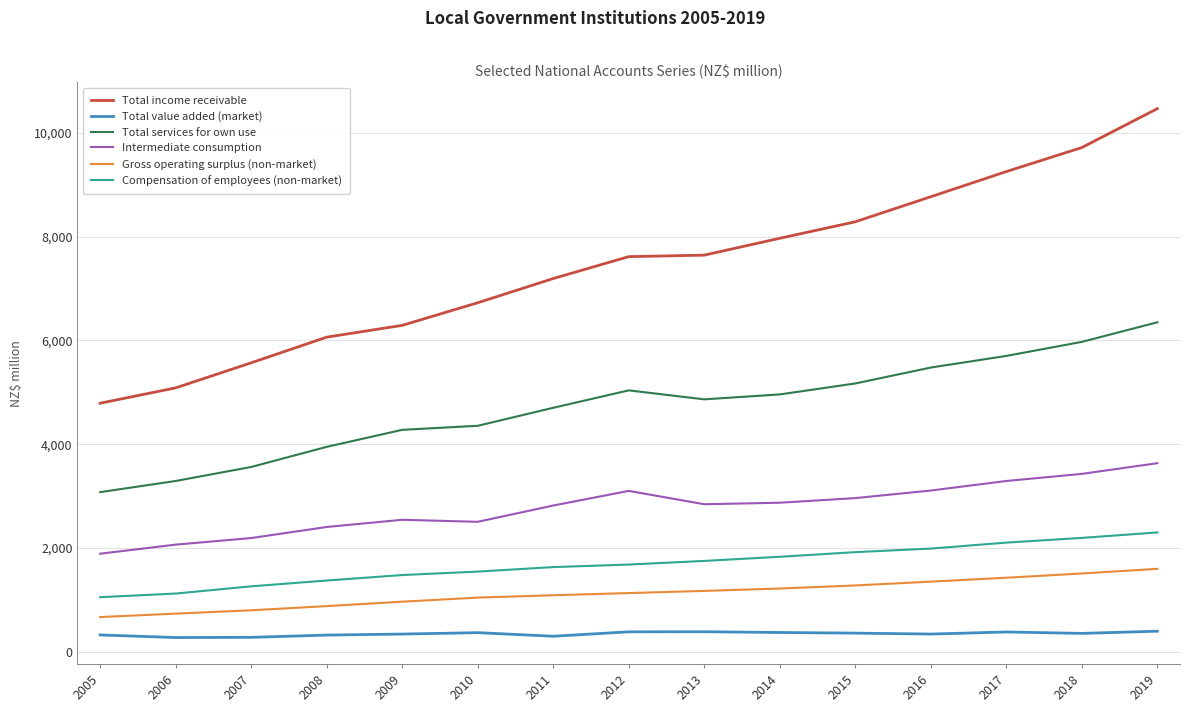

The Total income receivable series shows 1958 at 2005. True or false?

False